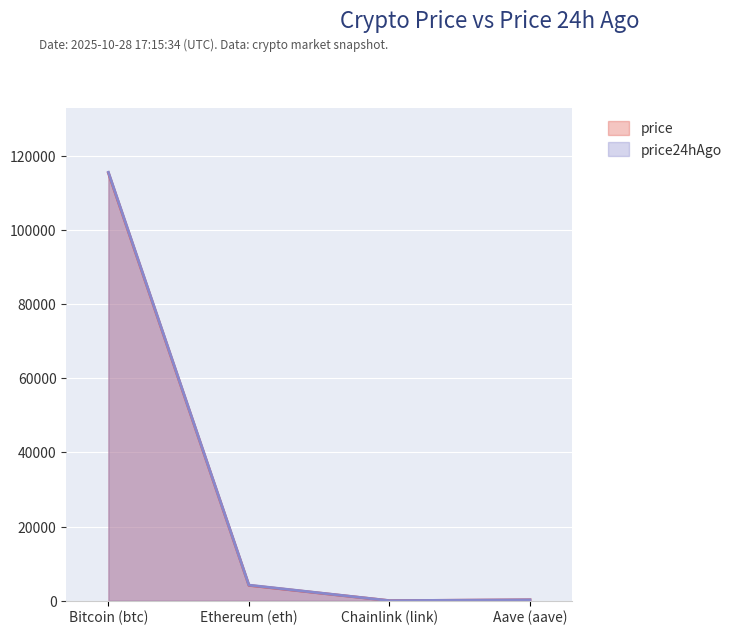

The price series shows 992.5 at Ethereum (eth). True or false?

False